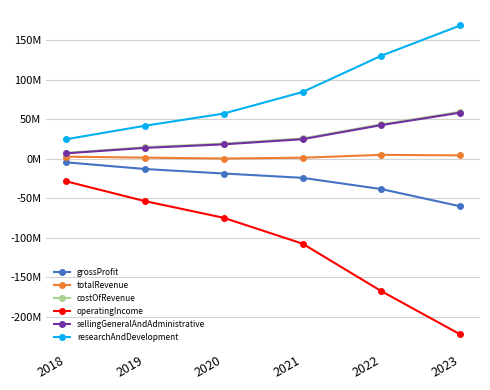

What is the total value across all series at 2023?

6835000